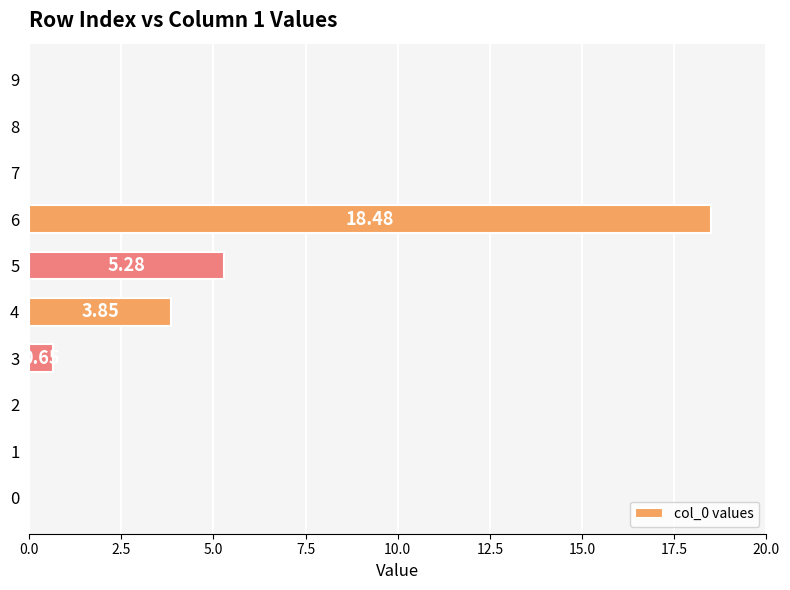

What is the change in value from 1 to 4?

+3.8